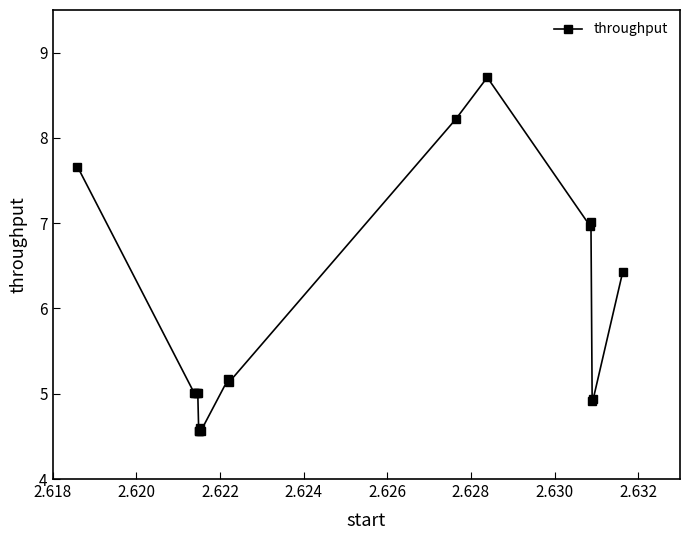

Reading left to right, list all the values displayed in this chart.

7.7	5.0	5.0	5.0	5.0	4.6	4.6	4.6	4.6	5.2	5.1	8.2	8.7	7.0	7.0	4.9	4.9	6.4